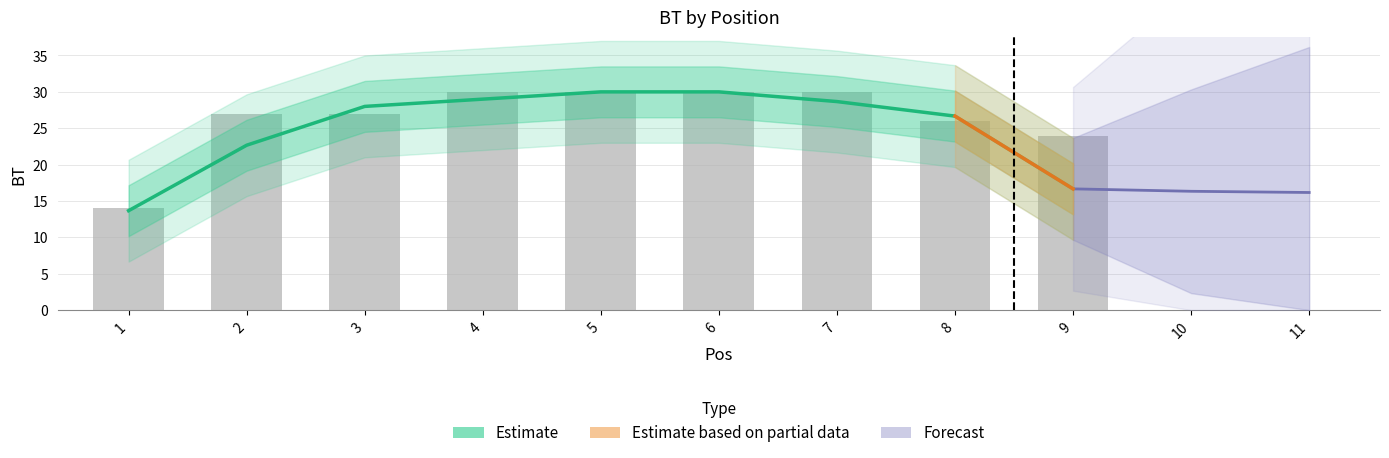

What is the greatest value displayed?

30